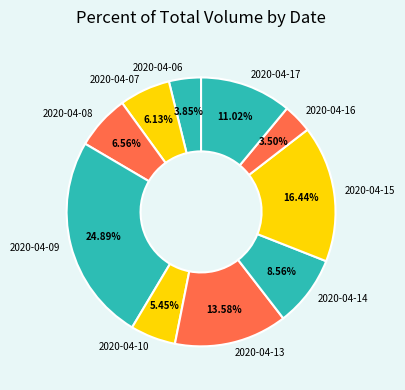

What is the ratio of the value at 2020-04-09 to the value at 2020-04-08?

3.8